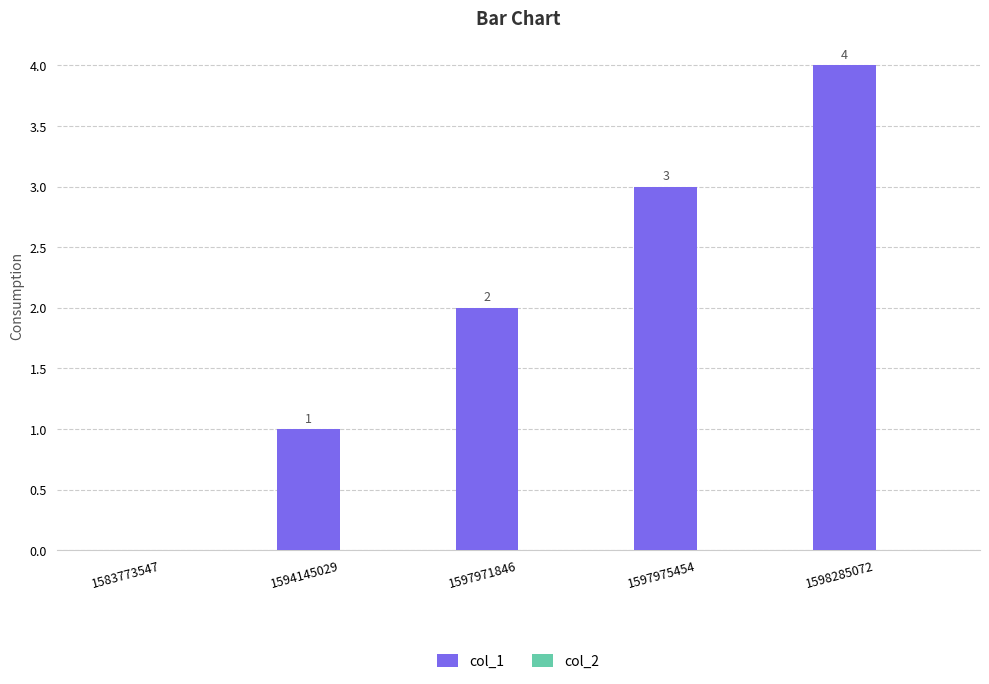

What is the sum of all values?

10